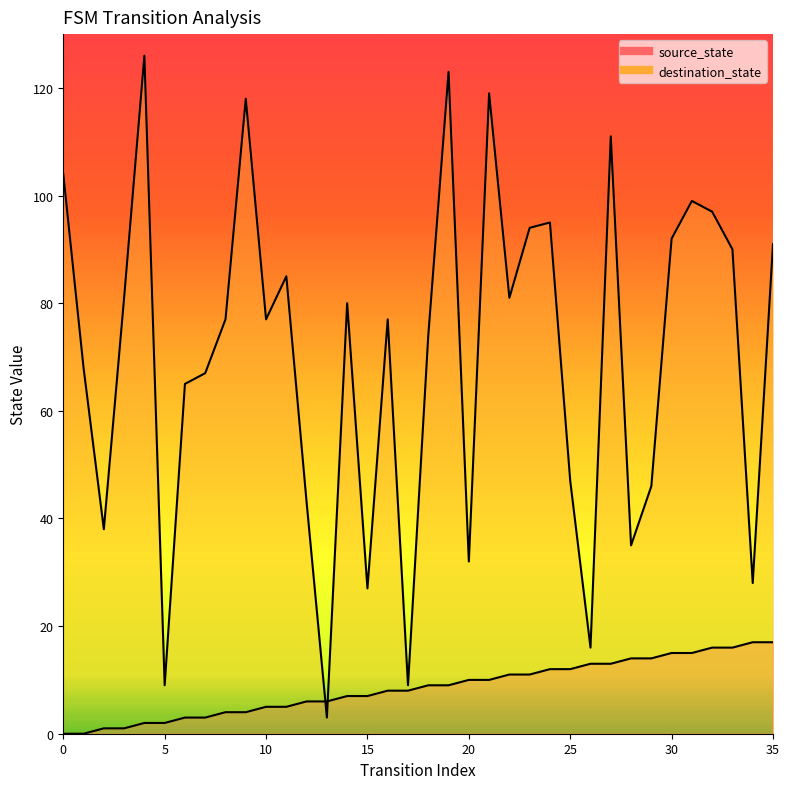

How many lines are shown in the chart?

2